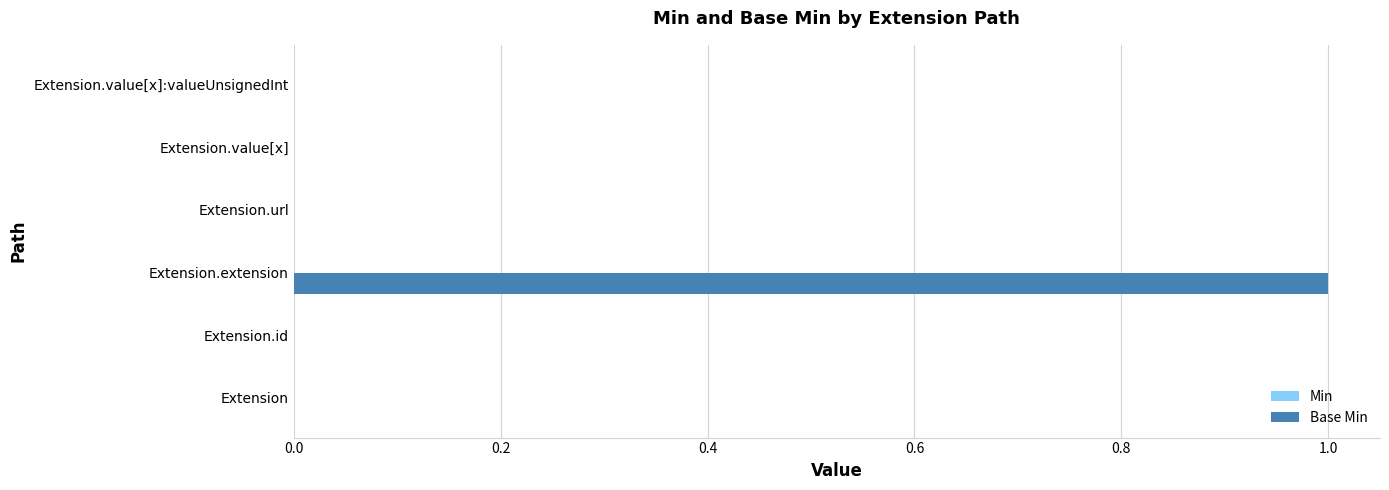

The value at Extension.id is 1. True or false?

False